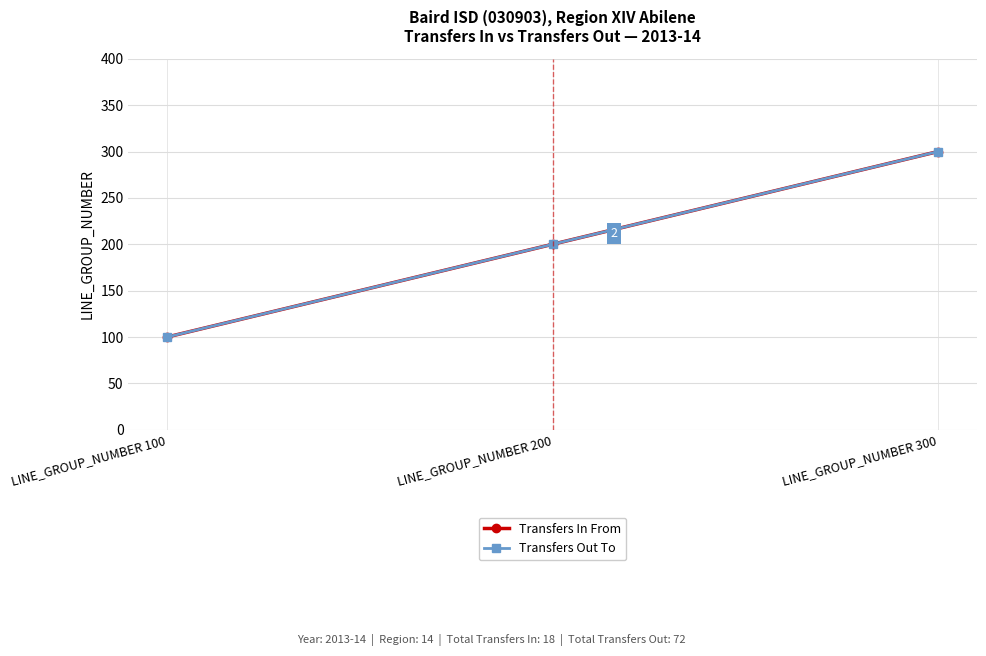

Is this an area chart (filled region under the line)?

No